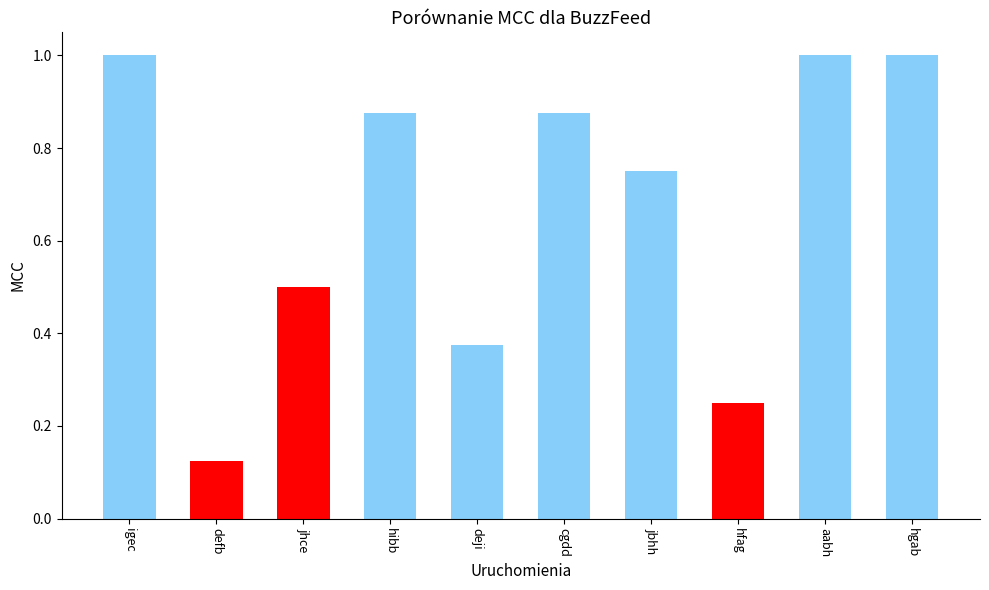

The value at aabh is 0.4. True or false?

False